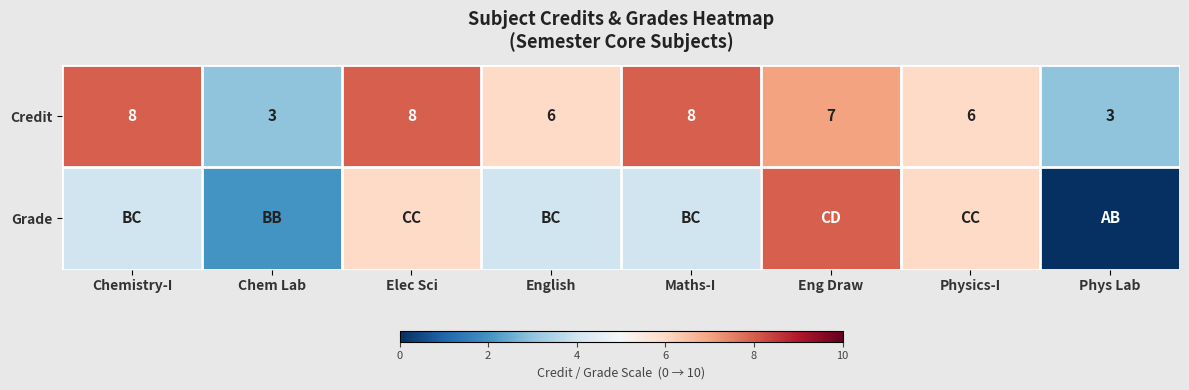

At which category does the chart reach its peak across all series?

Chemistry-I